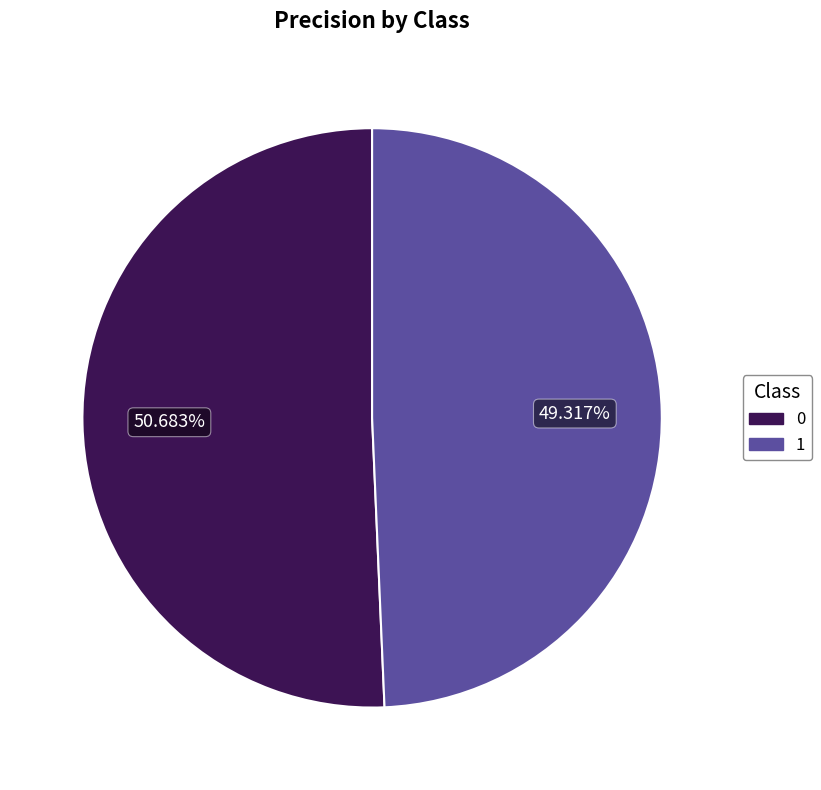

Rank the categories by value from highest to lowest.

0, 1